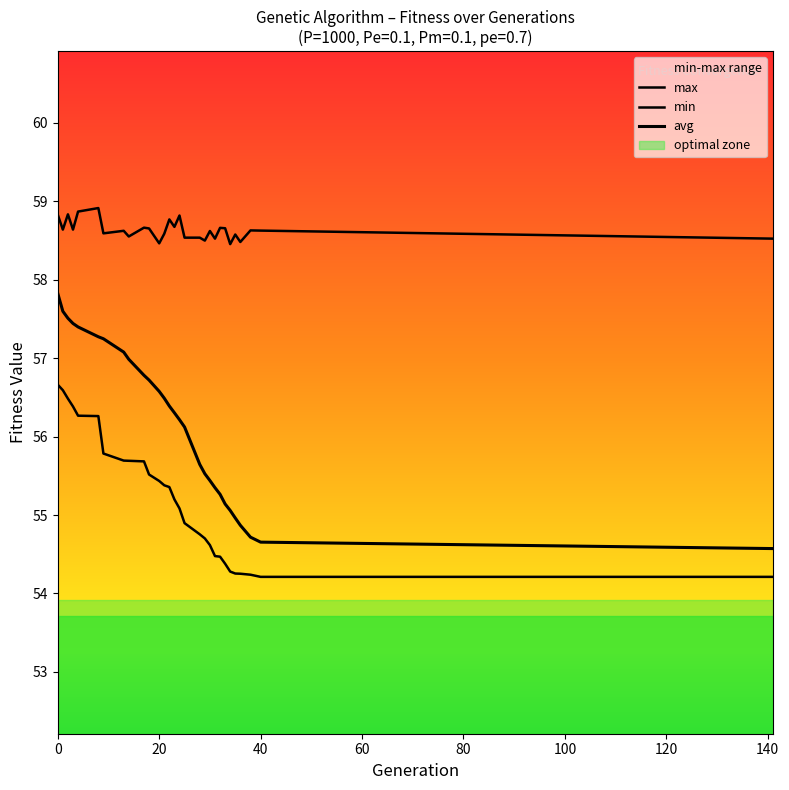

What is the difference between the maximum and minimum values in the max series?

0.5